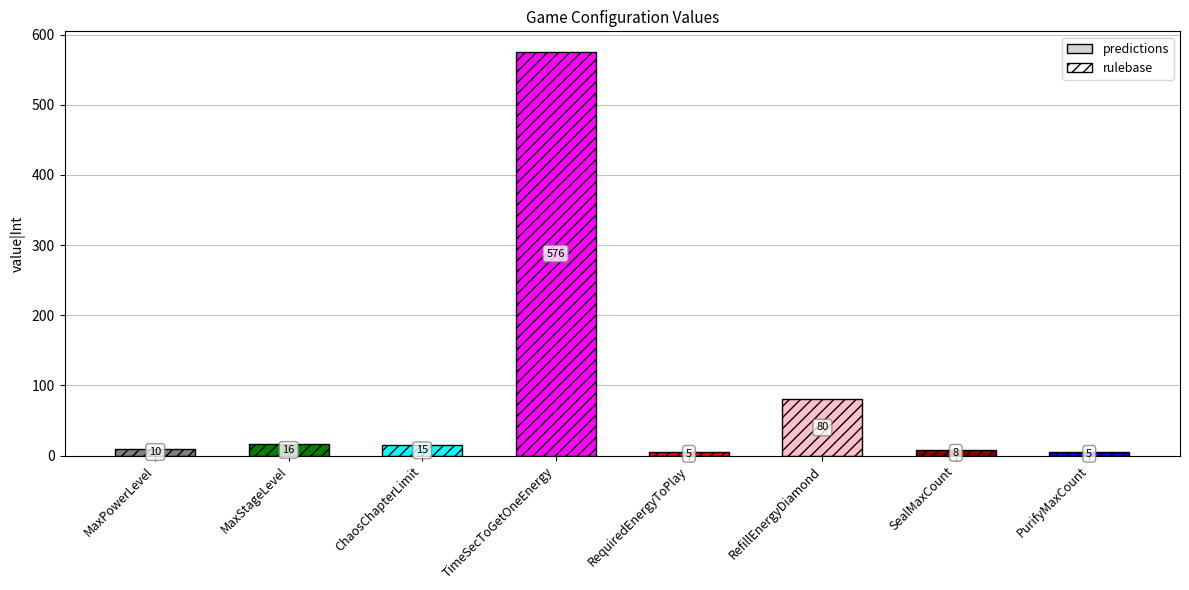

List the labels in order of value, smallest first.

RequiredEnergyToPlay, PurifyMaxCount, SealMaxCount, MaxPowerLevel, ChaosChapterLimit, MaxStageLevel, RefillEnergyDiamond, TimeSecToGetOneEnergy